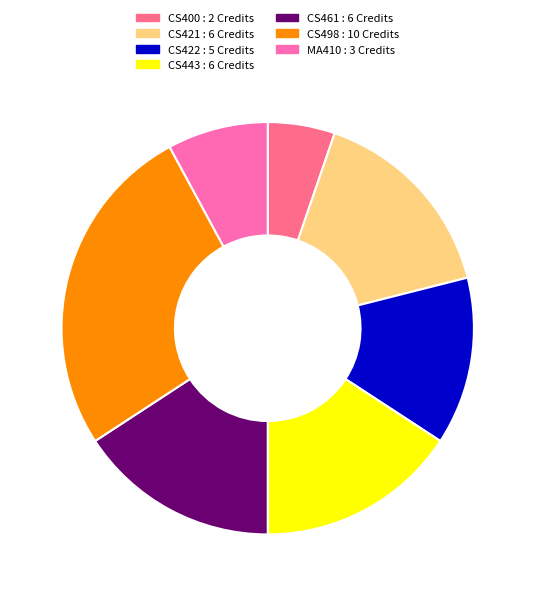

Does CS461 : 6 Credits account for over 50% of the chart?

No